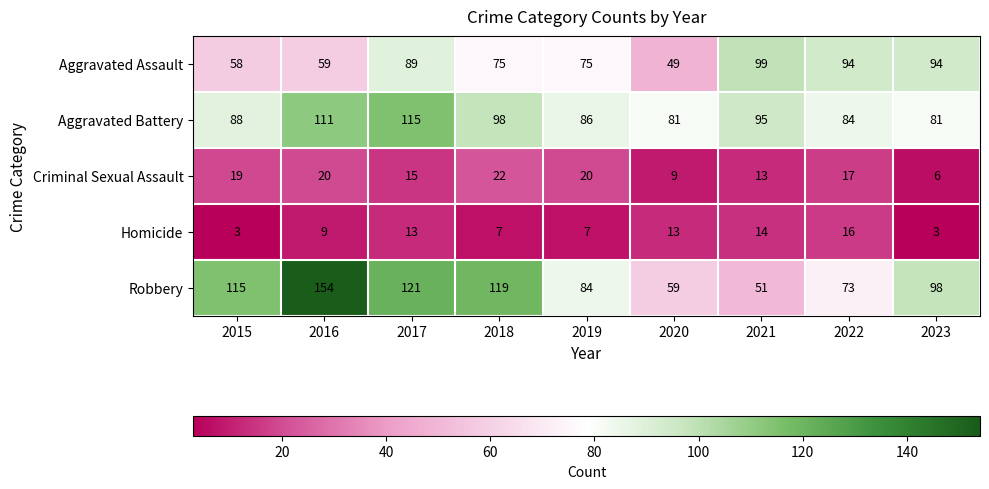

What is the greatest value displayed?

154